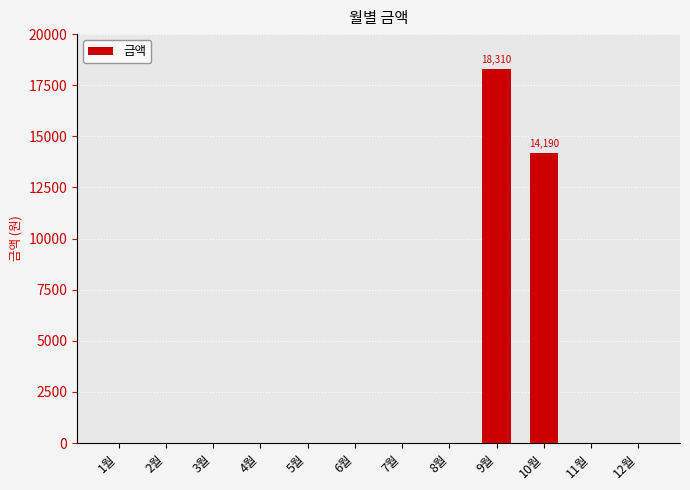

The value at 9월 is 3941. True or false?

False